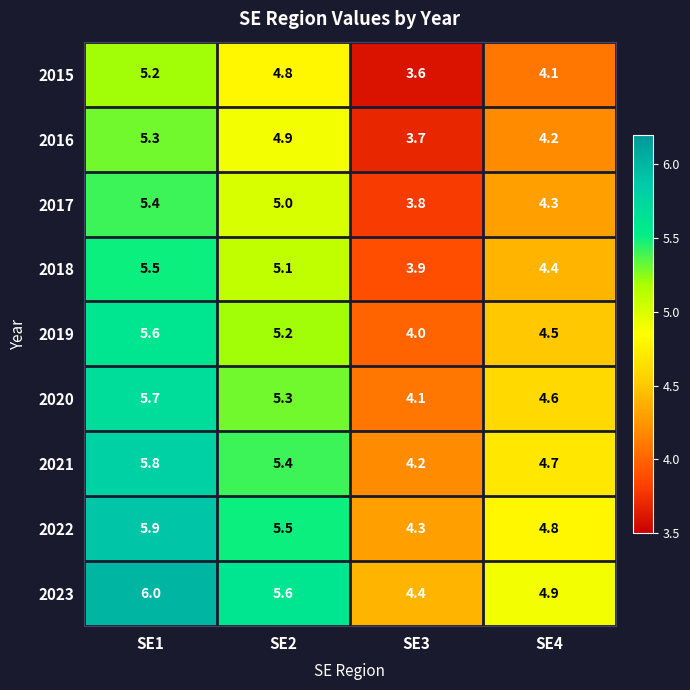

How many series are shown in this chart?

9